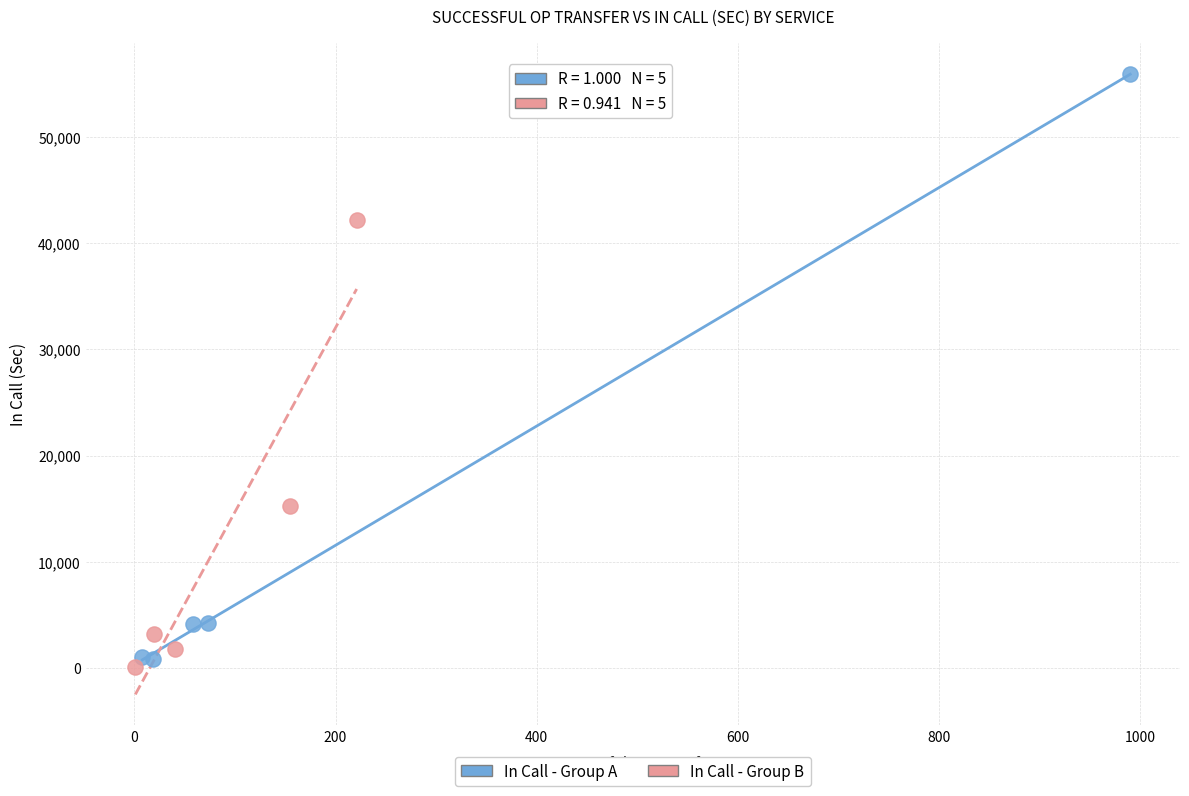

Which series has the widest spread of Y values?

In Call - Group A